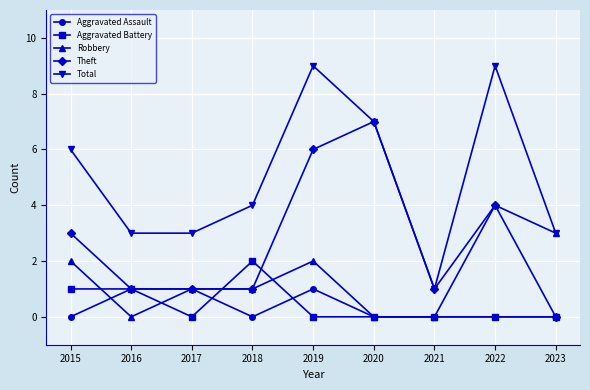

Reading right to left, list all the values displayed in this chart.

Aggravated Assault: 0	0	0	0	1	0	1	1	0
Aggravated Battery: 0	0	0	0	0	2	0	1	1
Robbery: 3	4	0	0	2	1	1	0	2
Theft: 0	4	1	7	6	1	1	1	3
Total: 3	9	1	7	9	4	3	3	6